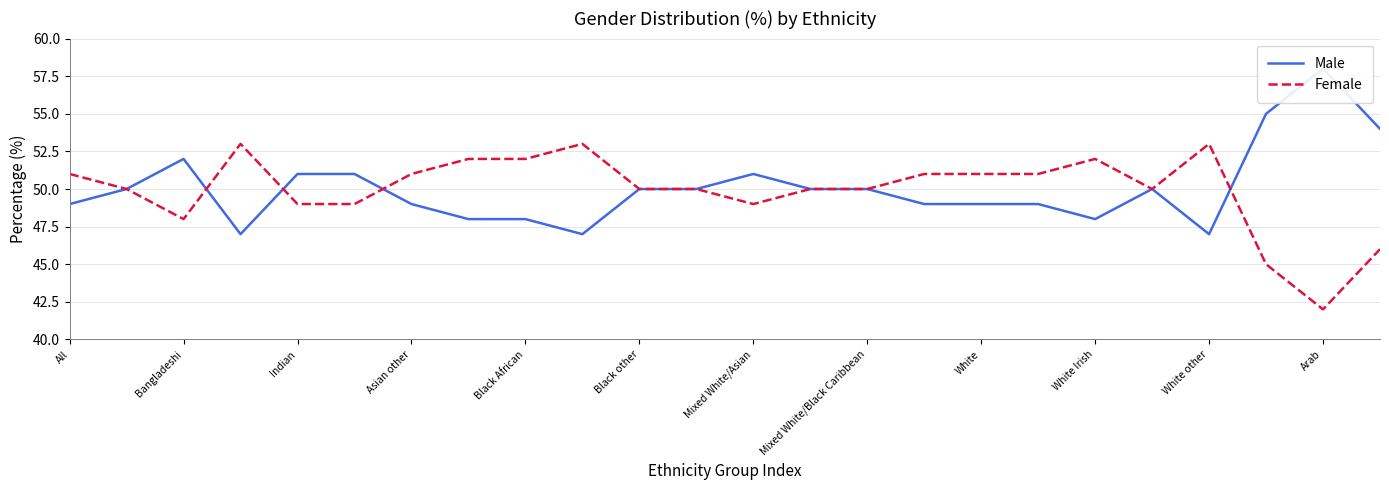

At how many categories does at least one series exceed 56?

1